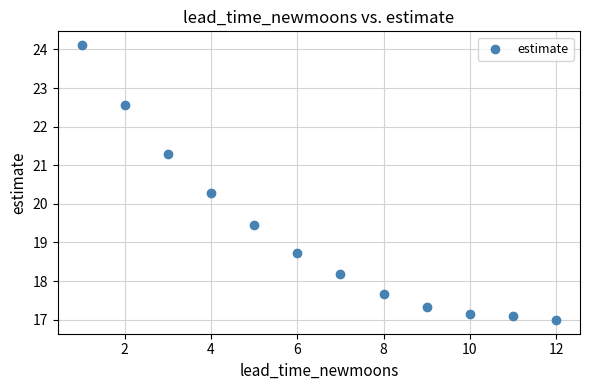

What is the range of Y values (max minus min)?

7.1